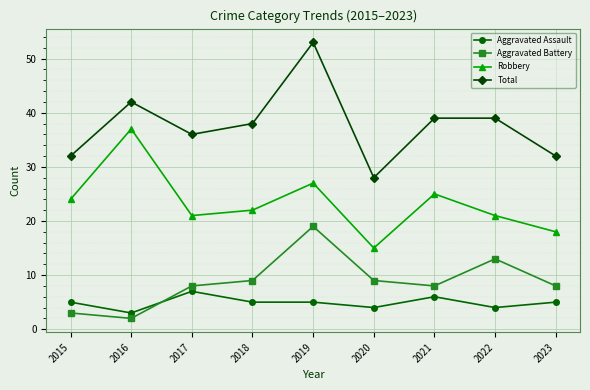

What is the total value across all series at 2016?

84